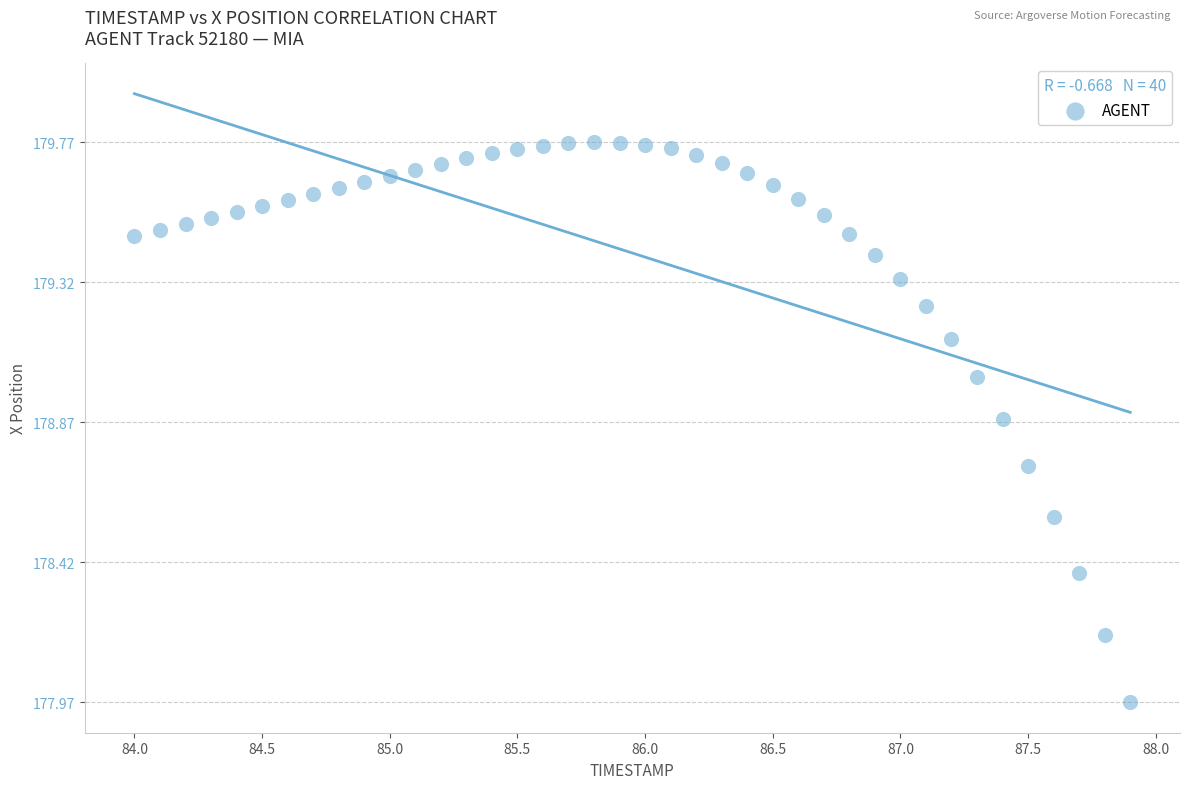

What is the range of X values (max minus min)?

3.9